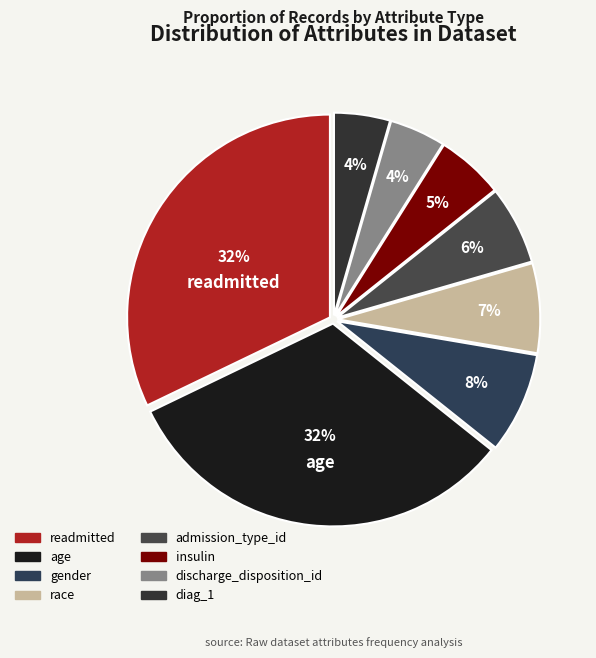

Do gender and age together represent more than half of the pie?

No